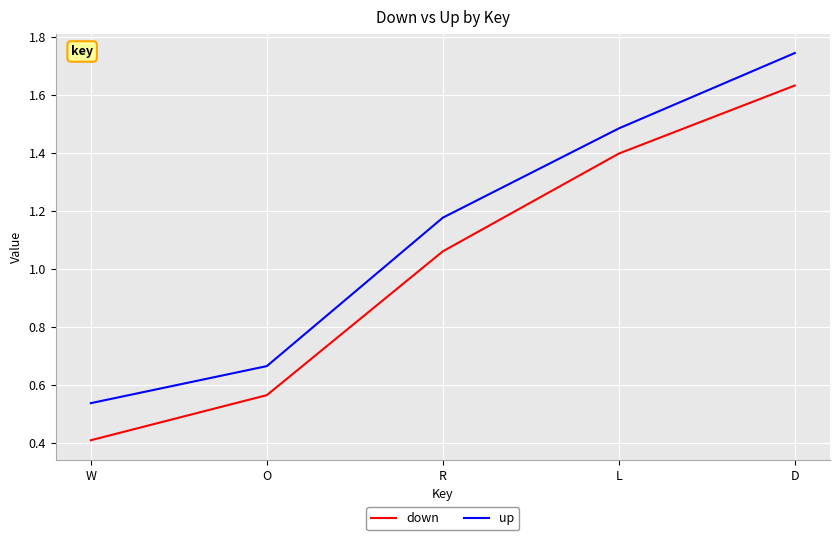

At which label is down closest to 1?

R